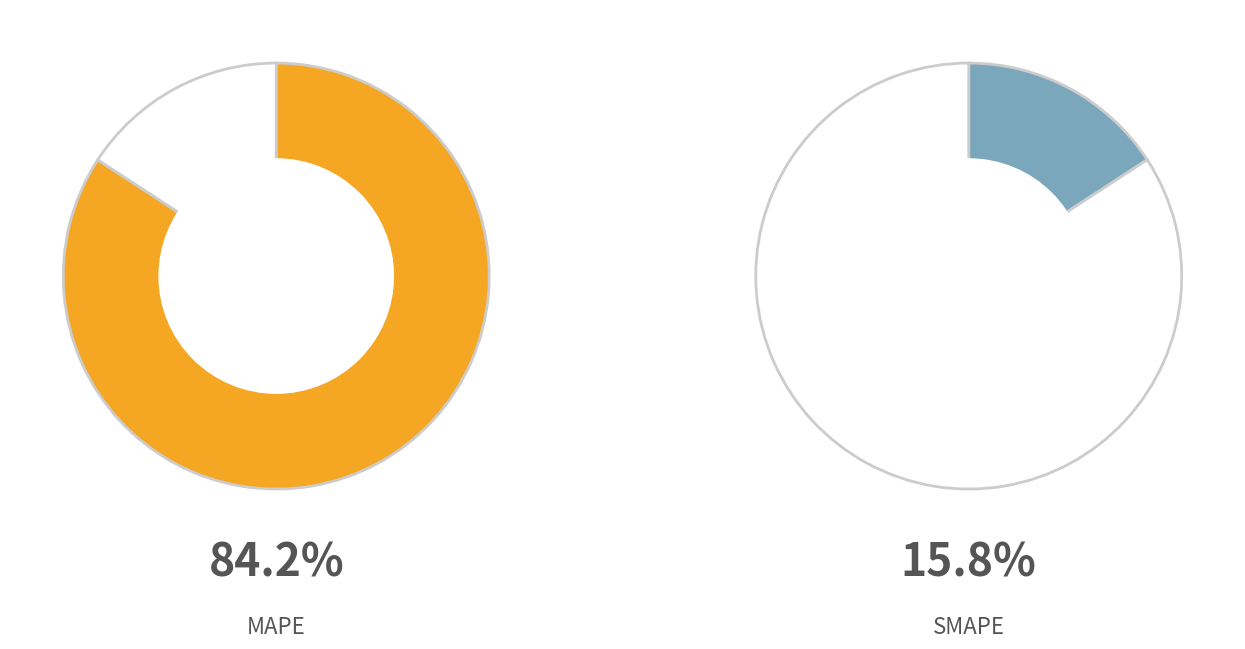

Which category accounts for the majority?

MAPE